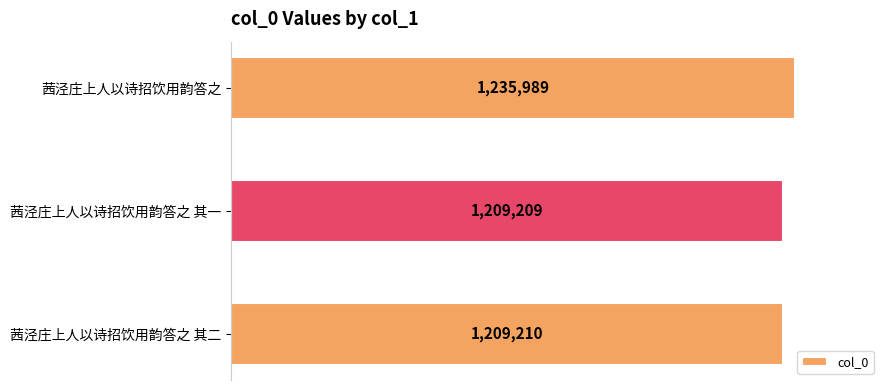

What is the sum of all values?

3654408